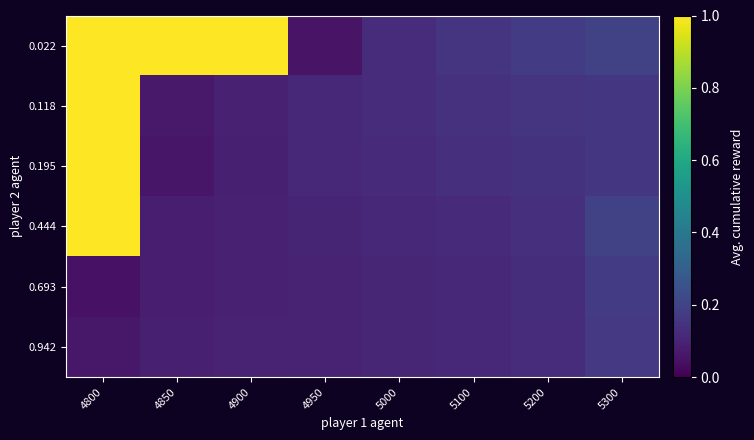

Which series has the largest range (max minus min)?

0.022